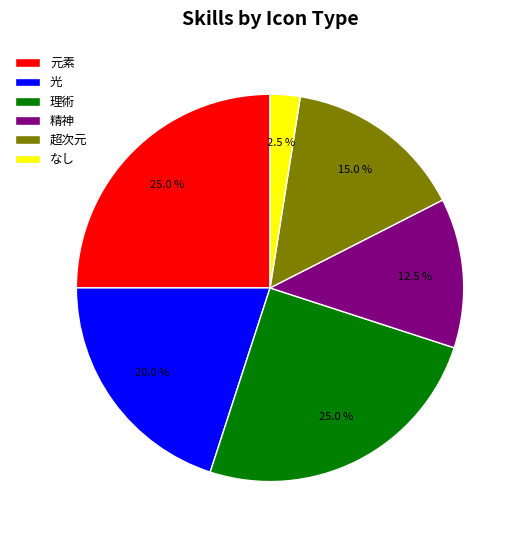

Is 元素 the majority of the pie?

No